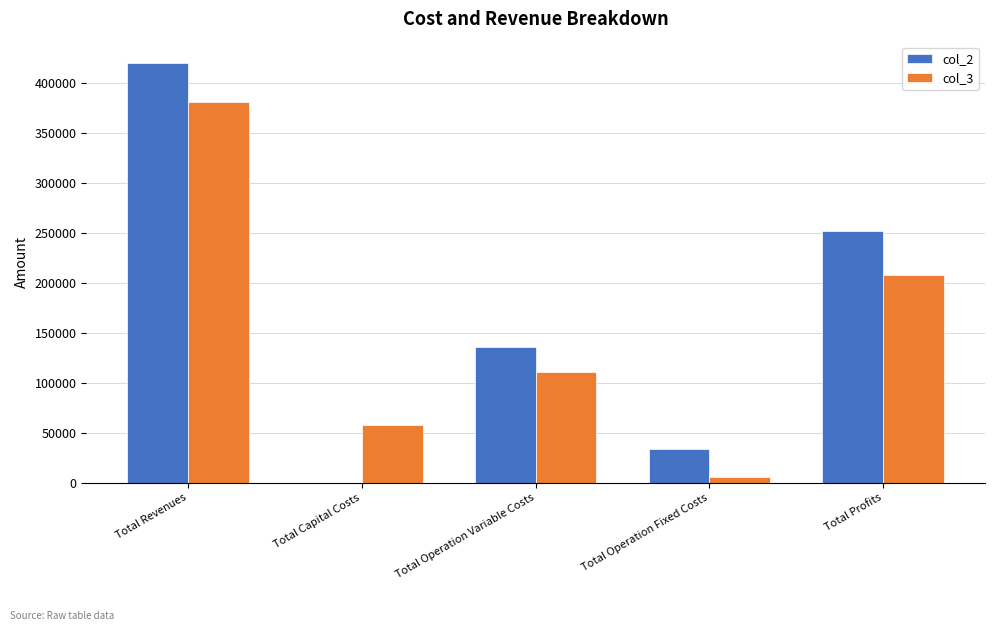

The value of col_2 at Total Operation Variable Costs is 72203.2. True or false?

False